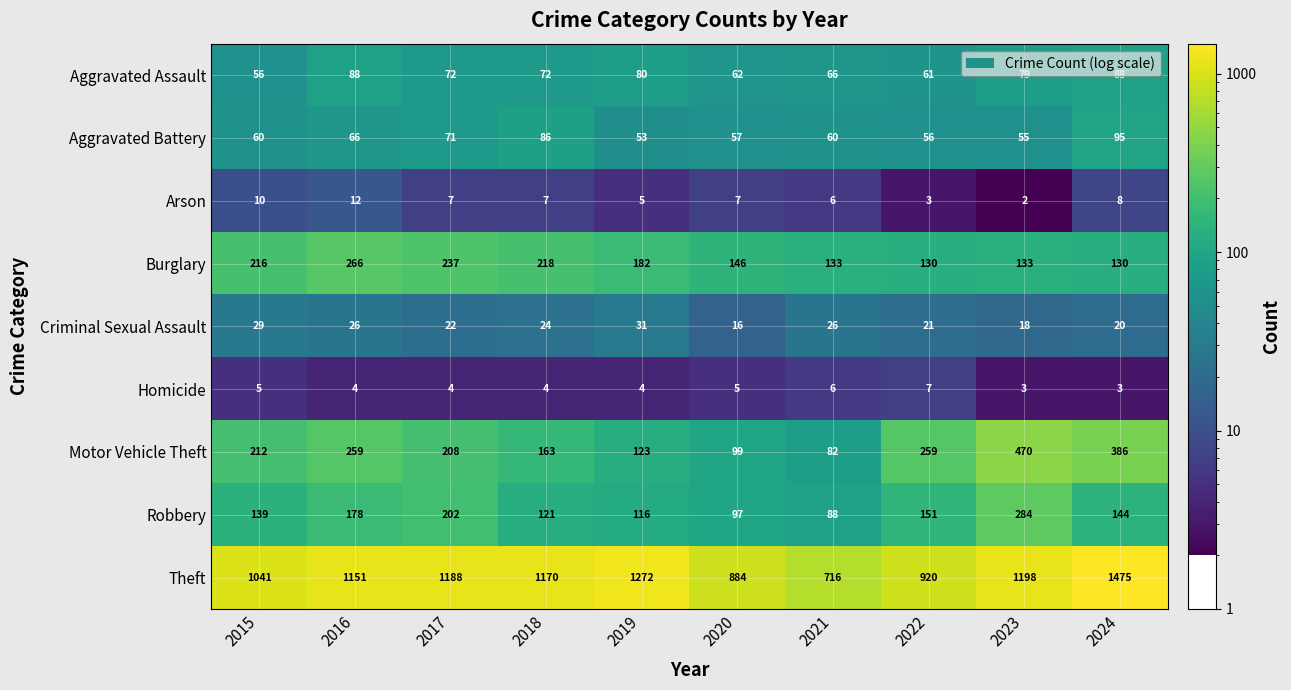

At which category is the sum across all series the highest?

2024